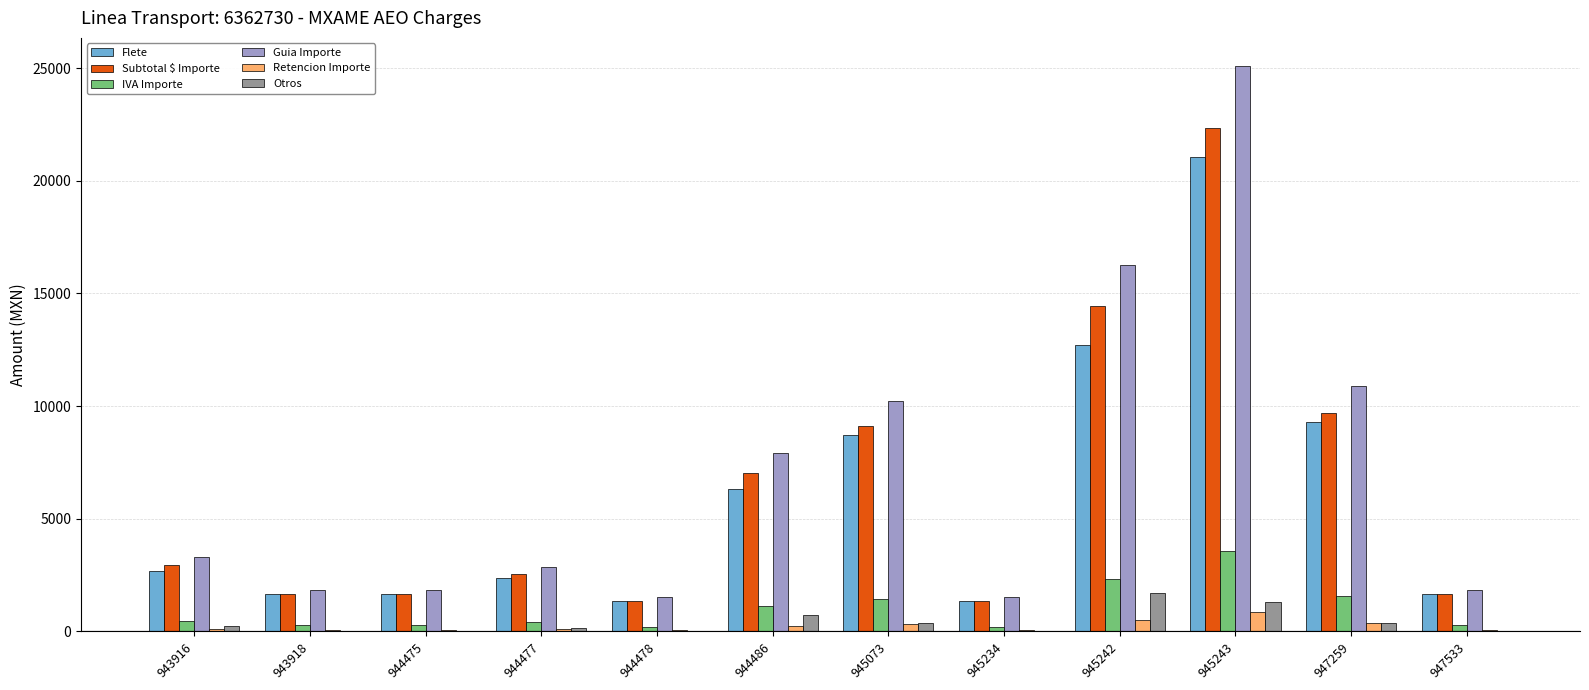

Is it true that Retencion Importe equals 252.9 at 944486?

True